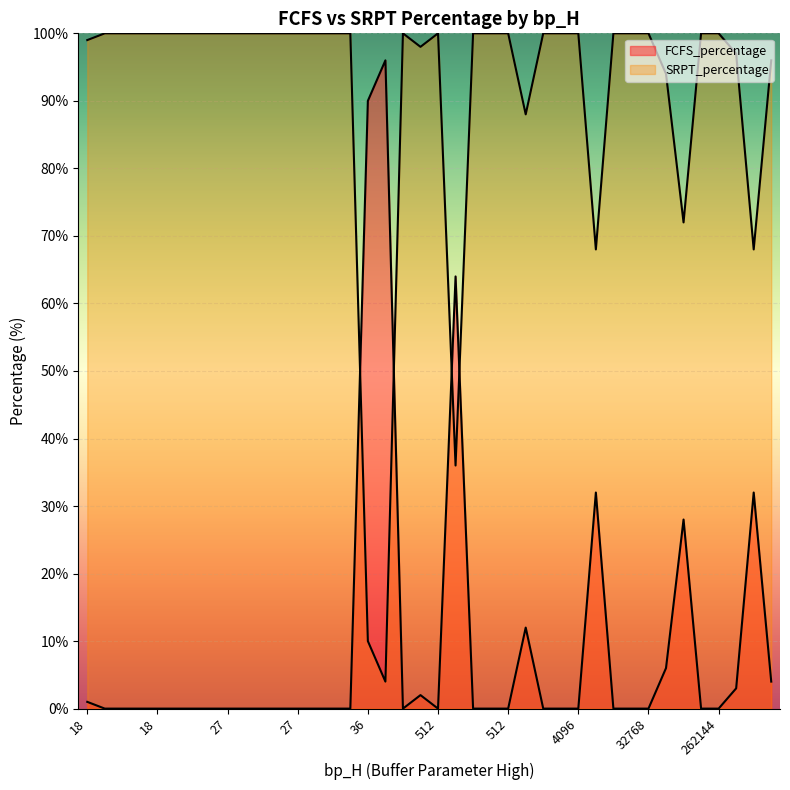

List the series in order of their peak value, highest first.

SRPT_percentage, FCFS_percentage